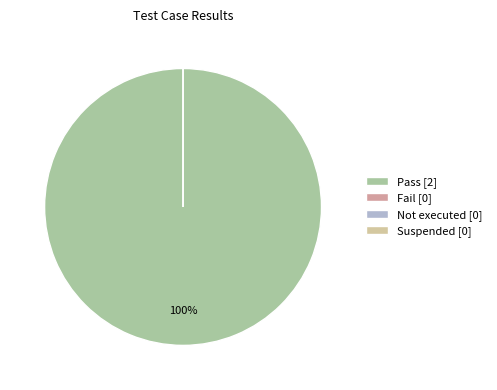

Is there any slice that represents more than half of the pie?

Yes